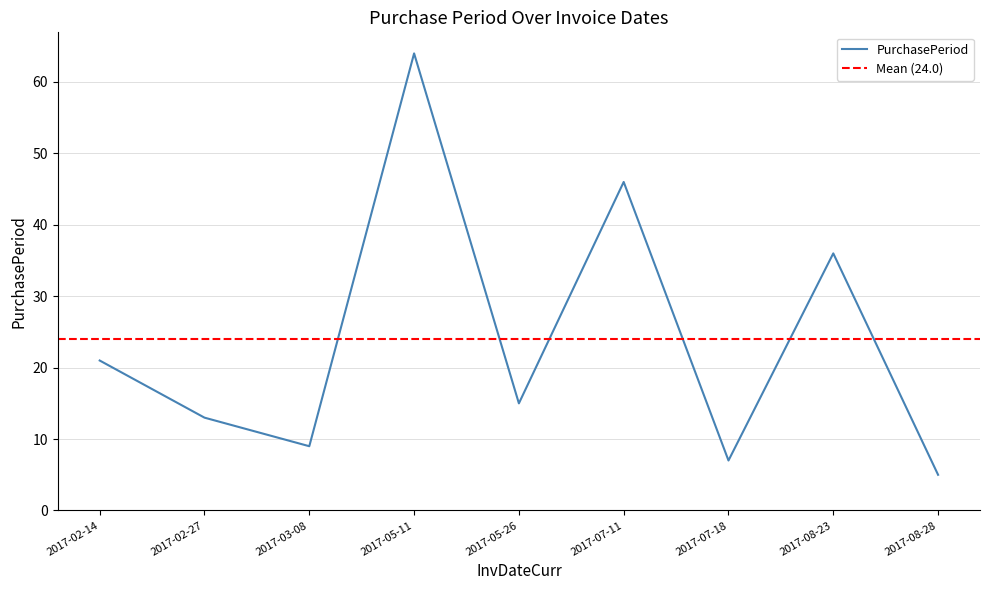

What is the difference between the values at 2017-07-18 and 2017-02-14?

14